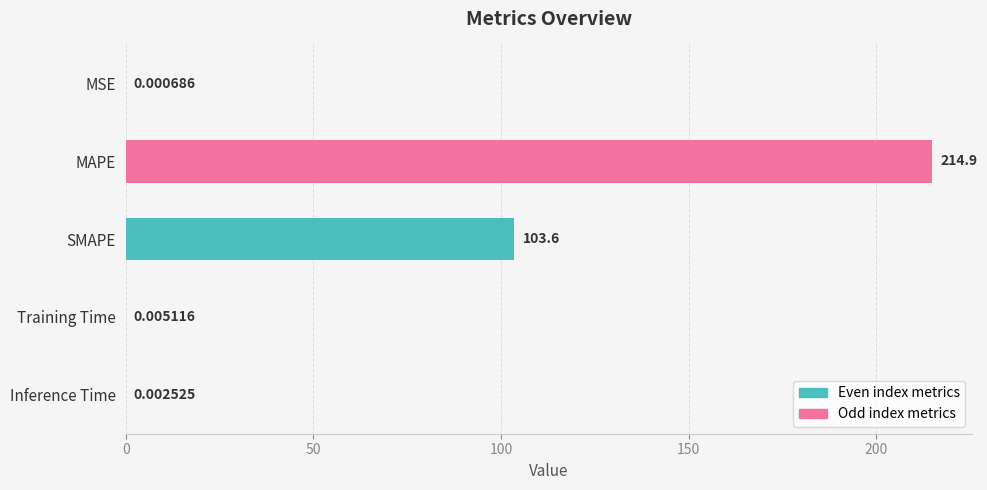

Which label corresponds to the largest value in the chart?

MAPE